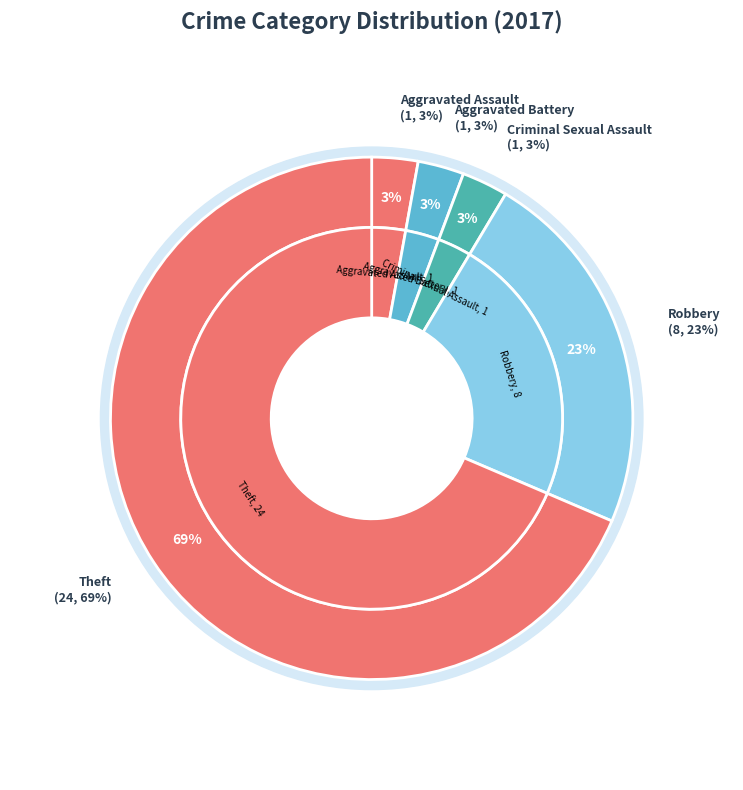

Do Robbery and Aggravated Assault together represent more than half of the pie?

No